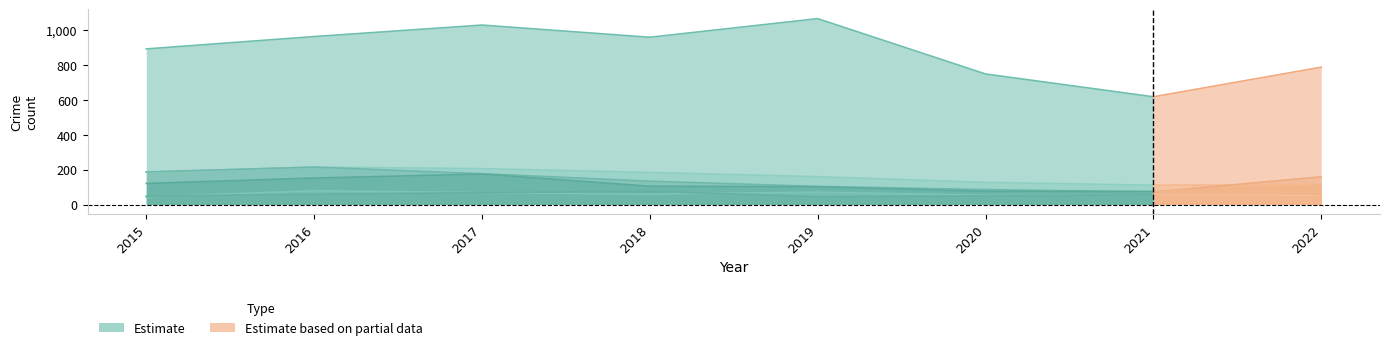

True or false: Motor Vehicle Theft and Aggravated Assault cross at least once.

False